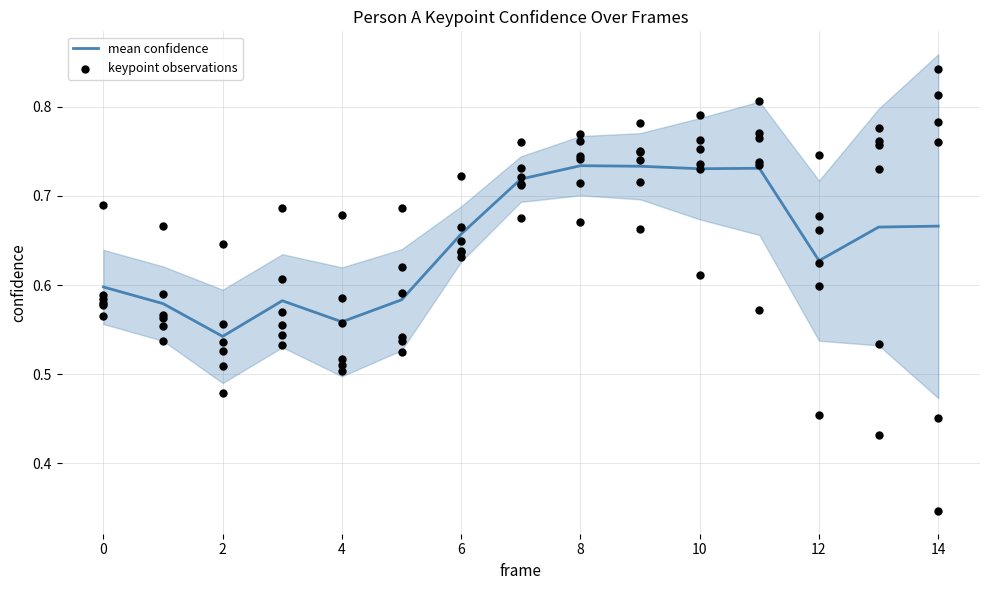

The mean confidence series shows 0.3 at 14. True or false?

False